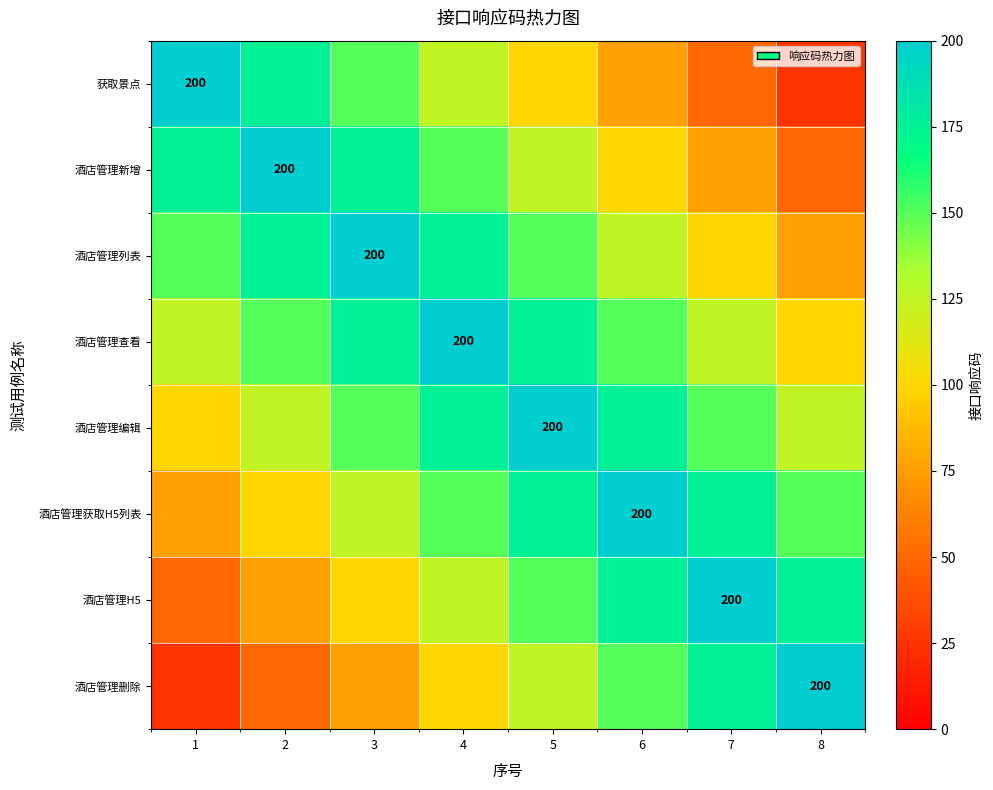

The value of 获取景点 at 1 is 343. True or false?

False